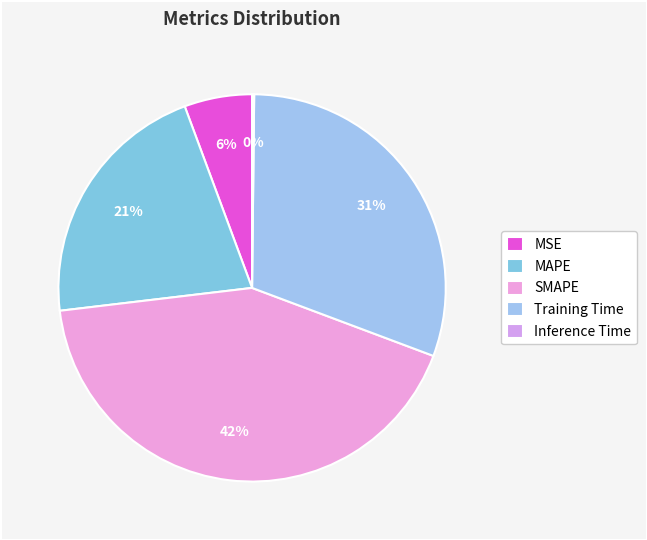

To the nearest percent, what is the combined percentage of MSE and Training Time?

36%